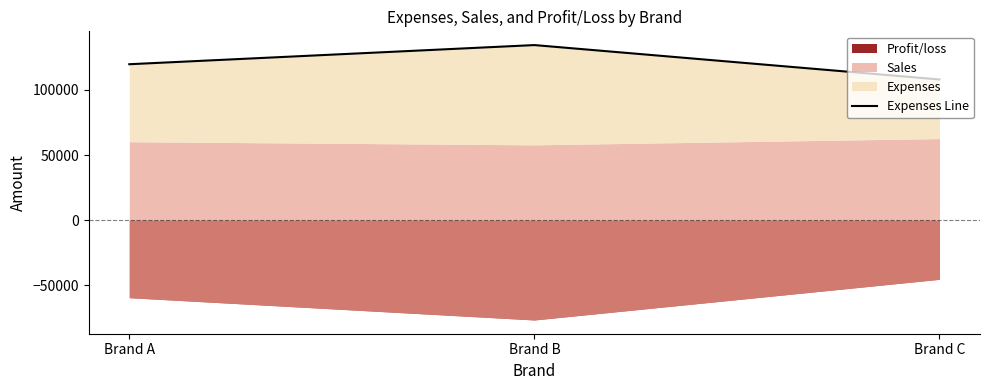

What is the sum of all values?

362100